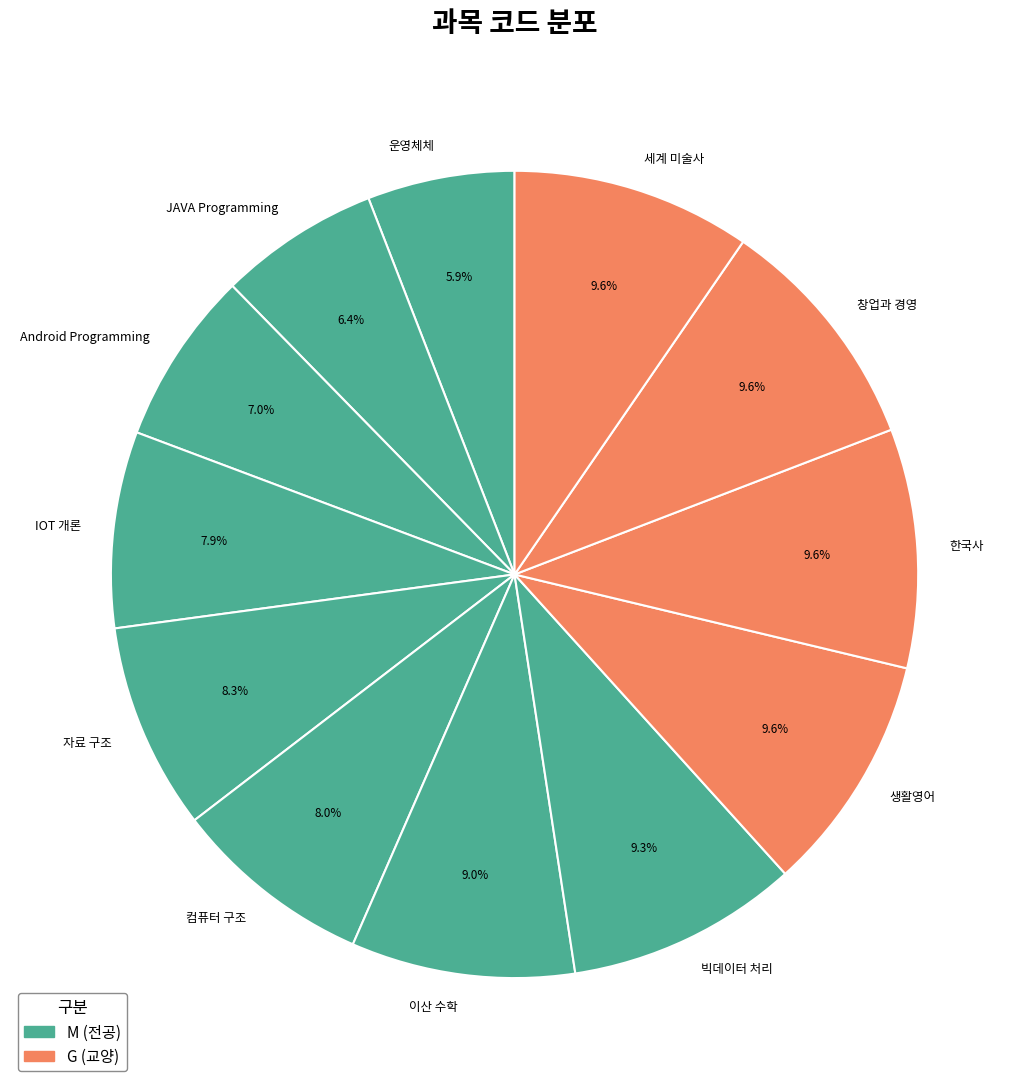

Count the number of slices in the pie.

12